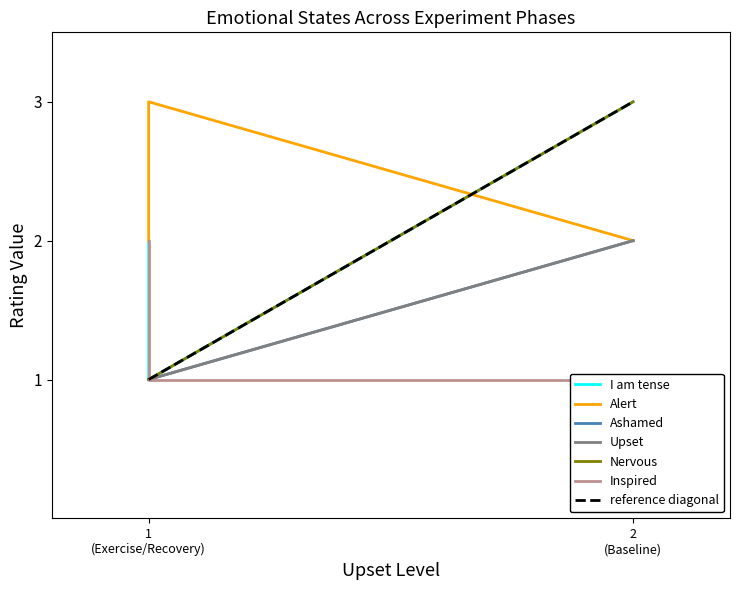

Where is Ashamed nearest to the value 1?

1 (Exercise/Recovery)